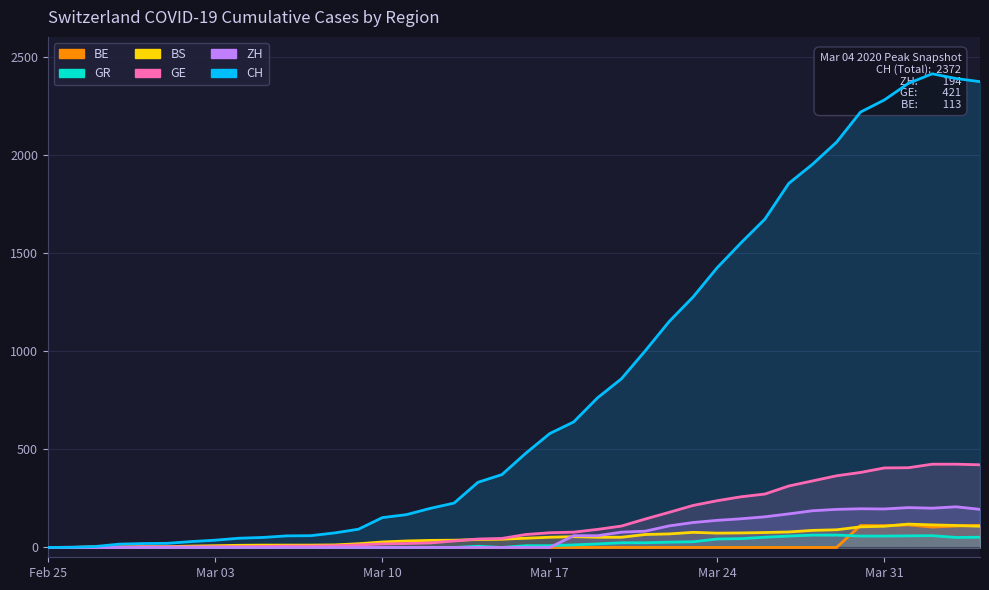

True or false: BE has more than 1 interior local peaks.

True